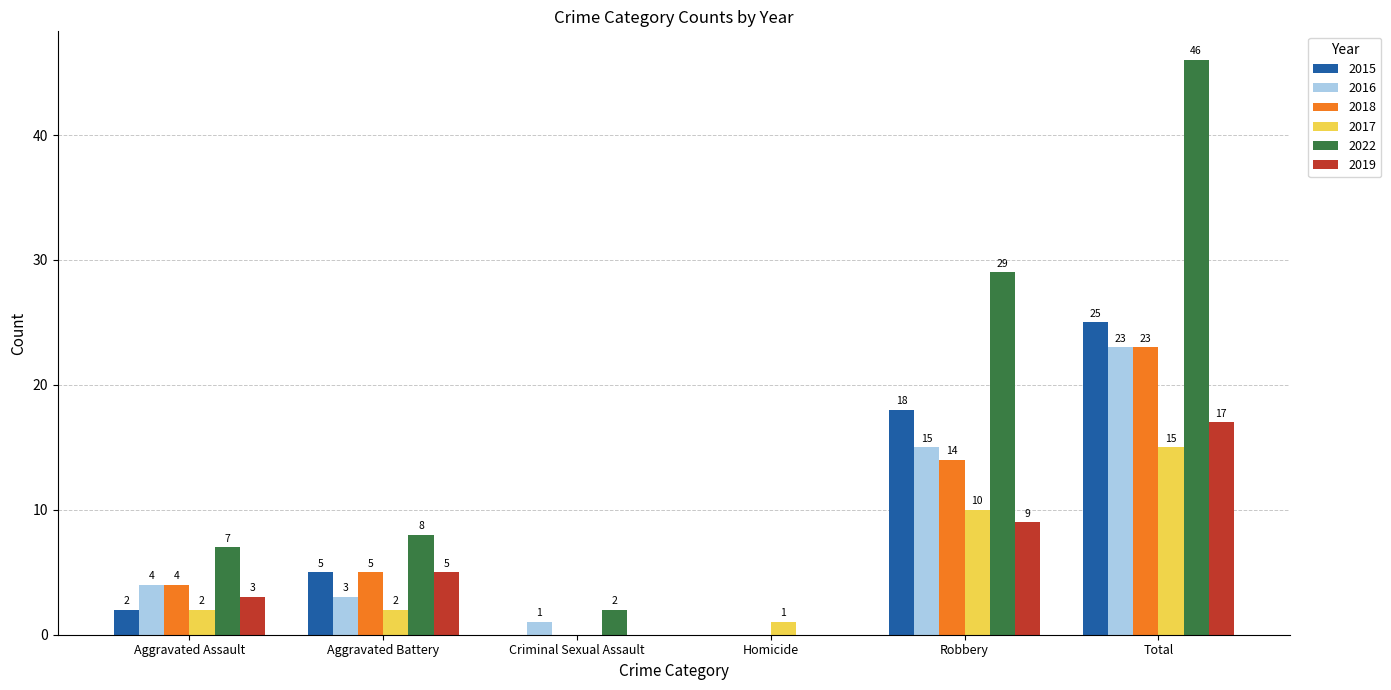

What is the spread (max minus min) of values at Criminal Sexual Assault?

2